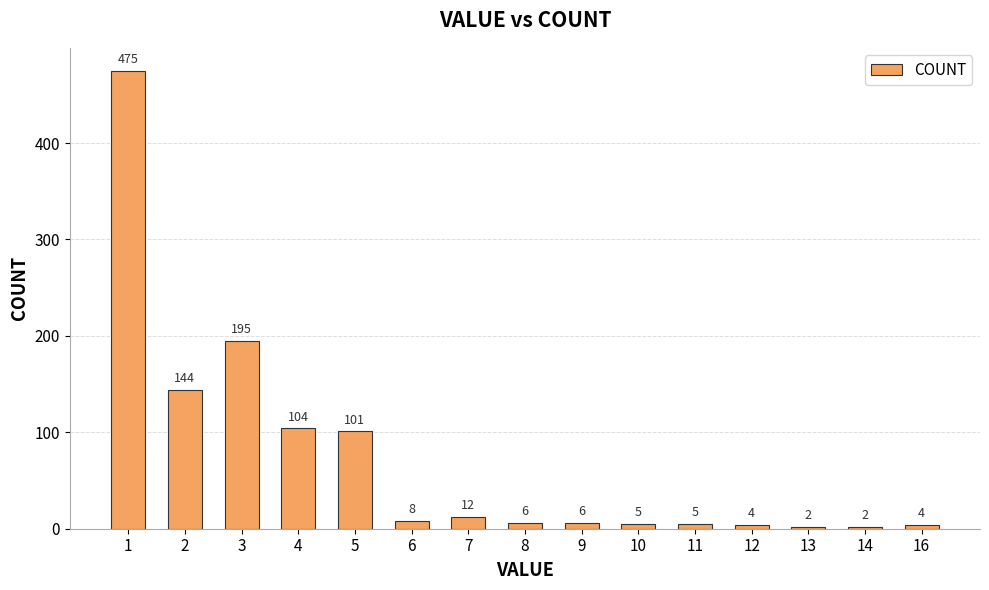

What is the change in value from 2 to 6?

-136